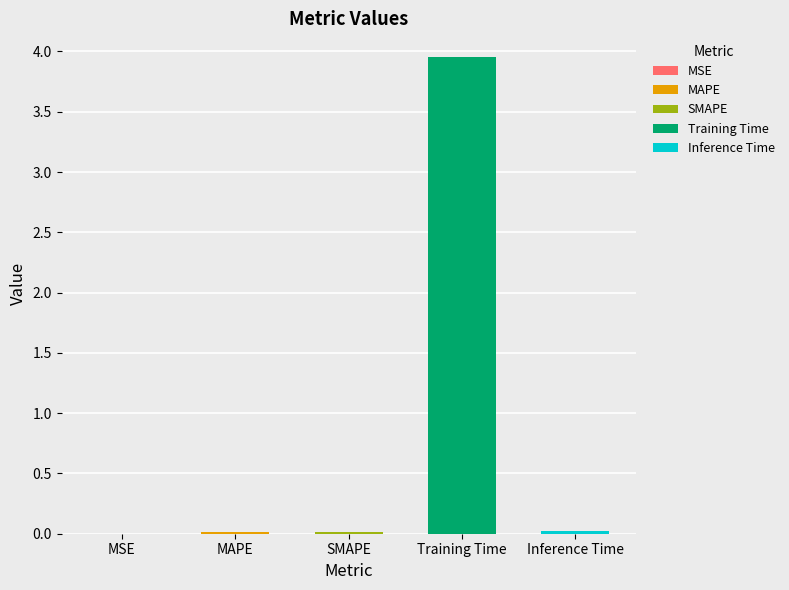

What is the average value?

0.8